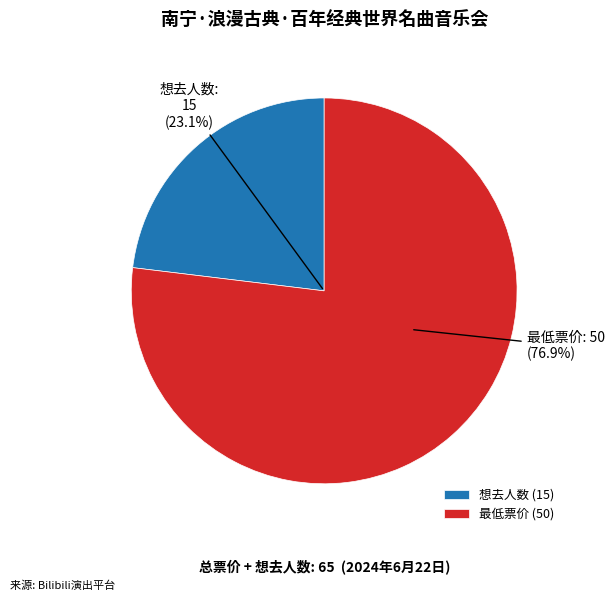

Combined, do 想去人数 and 最低票价 account for over 50%?

Yes